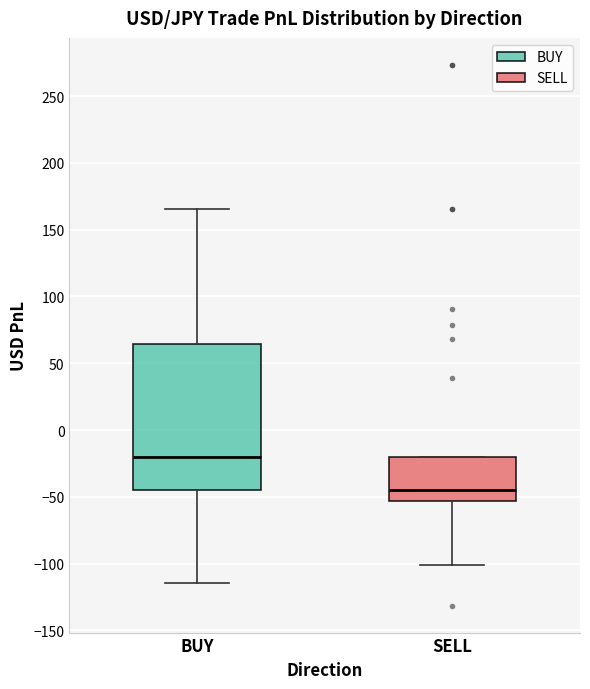

Where does the lower whisker of the box for SELL end on the y-axis? The values are not printed on the chart, so give them approximately, as read against the axis.

-100